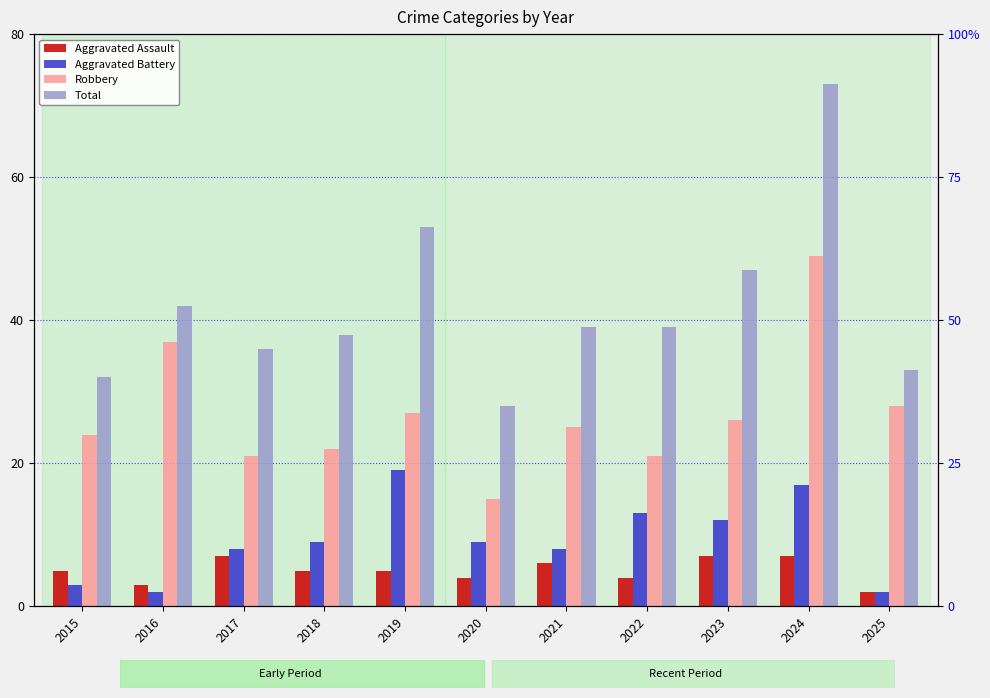

Is it true that Total equals 47 at 2023?

True